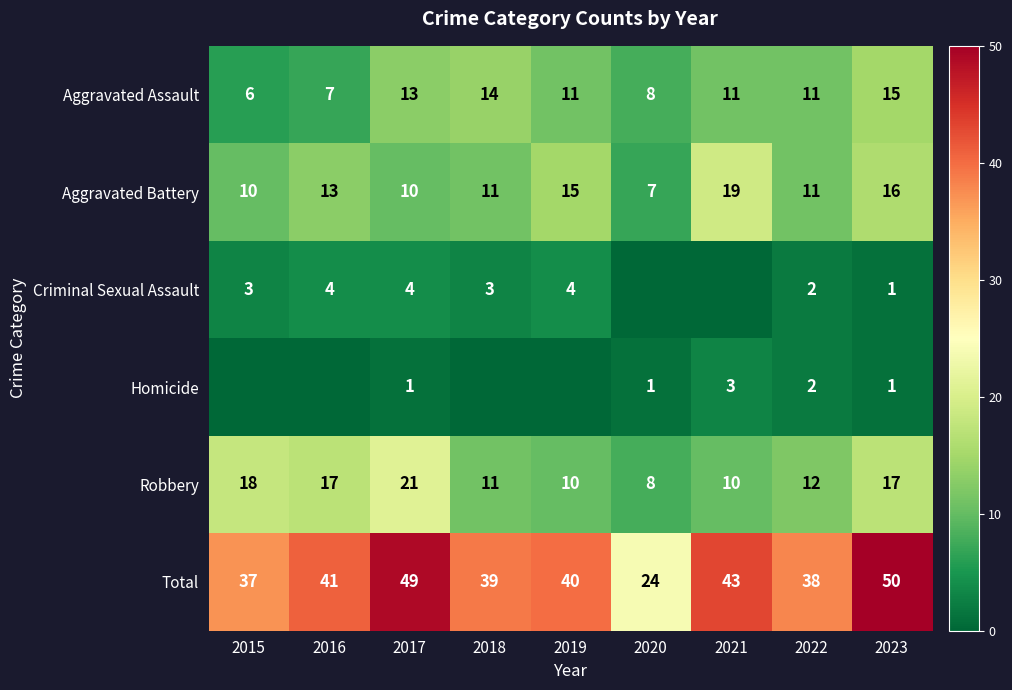

True or false: Total has a value of 12 at 2016.

False